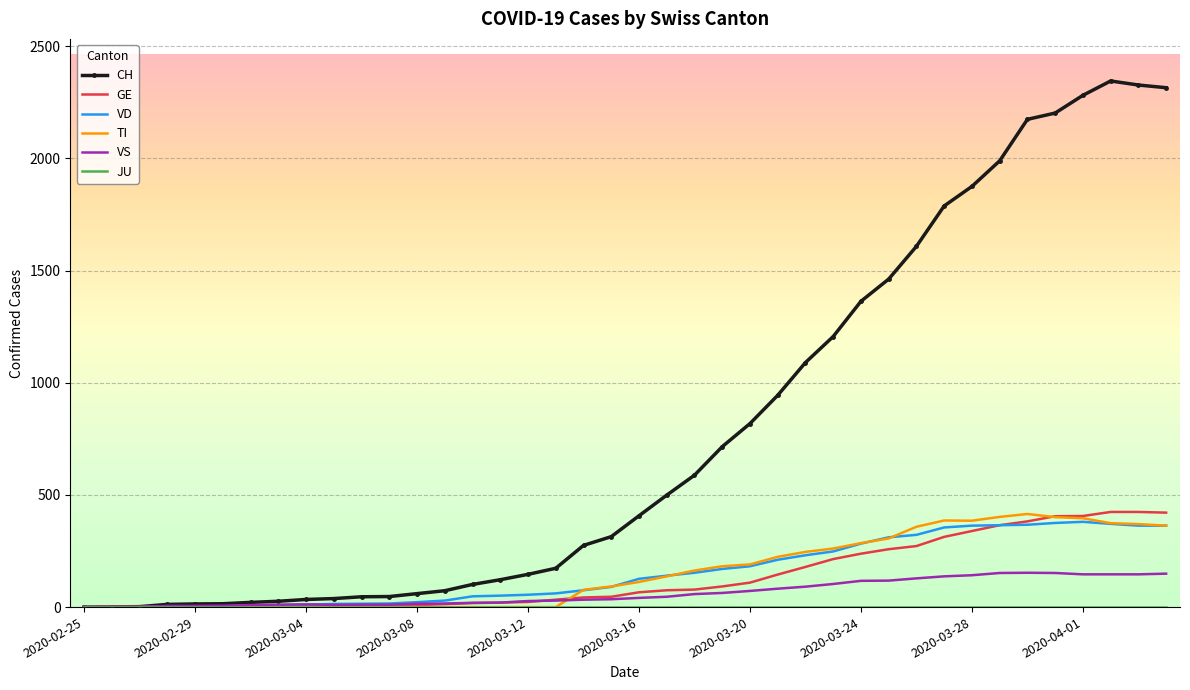

Which series has the largest total across all categories?

CH